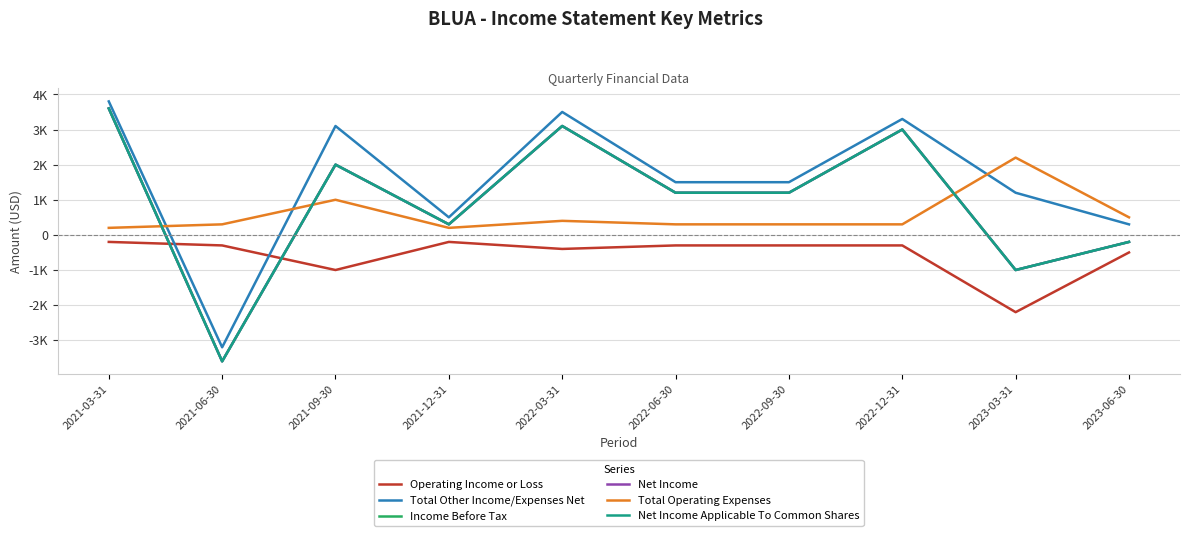

Does the chart display data point markers on the line(s)?

No